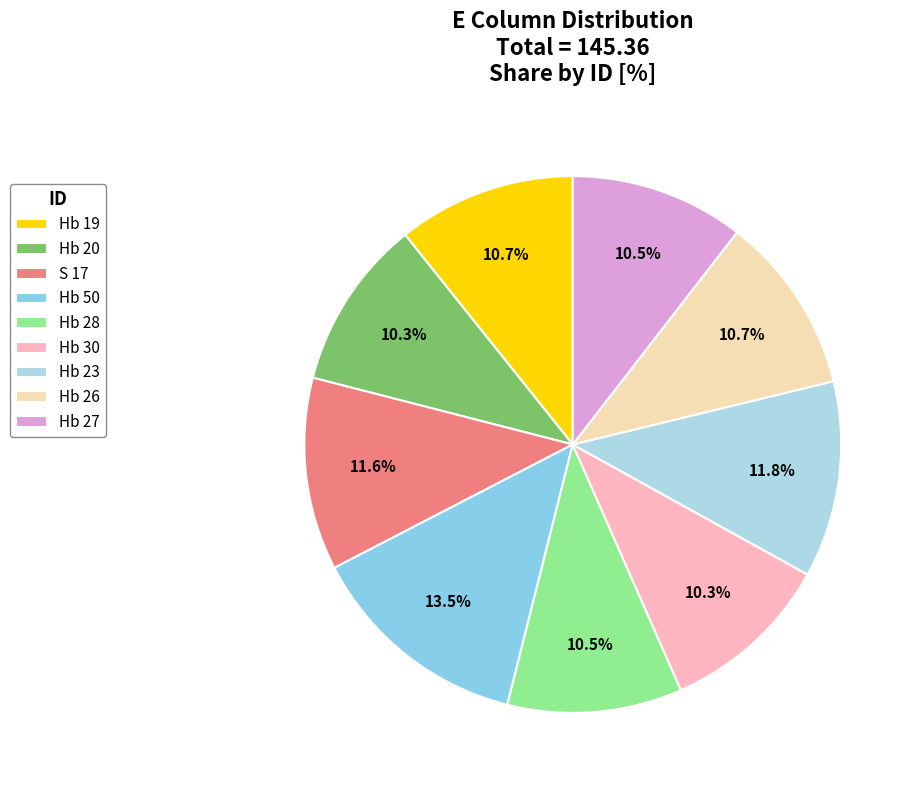

What percentage is the Hb 26 slice, to the nearest percent?

11%